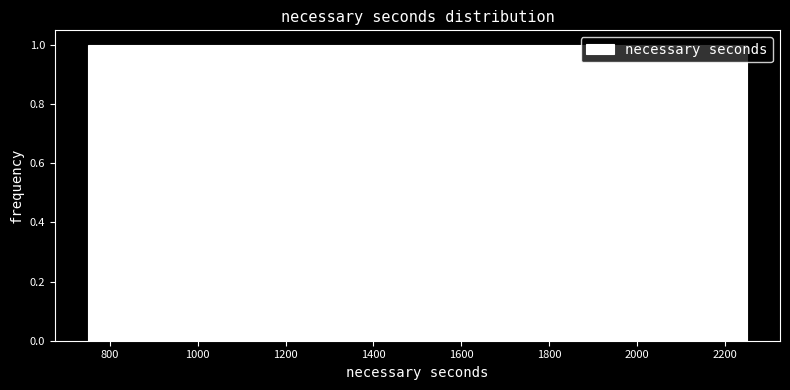

How tall is the bar that spans 1050 to 1350 on the x-axis? The values are not printed on the chart, so give them approximately, as read against the axis.

1